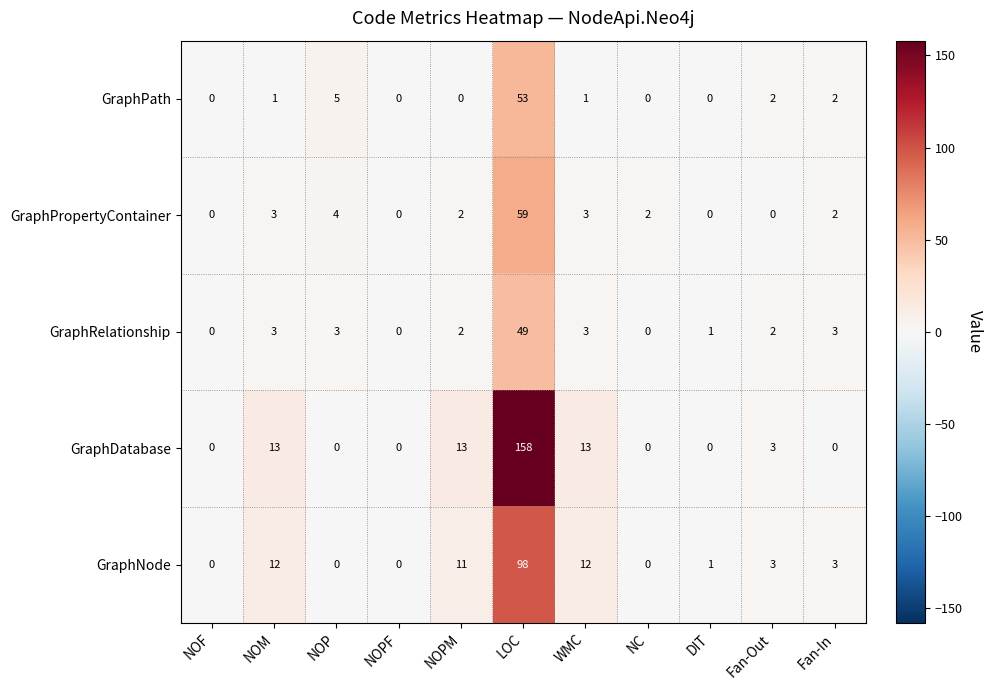

Where is GraphPath nearest to the value 26?

NOP